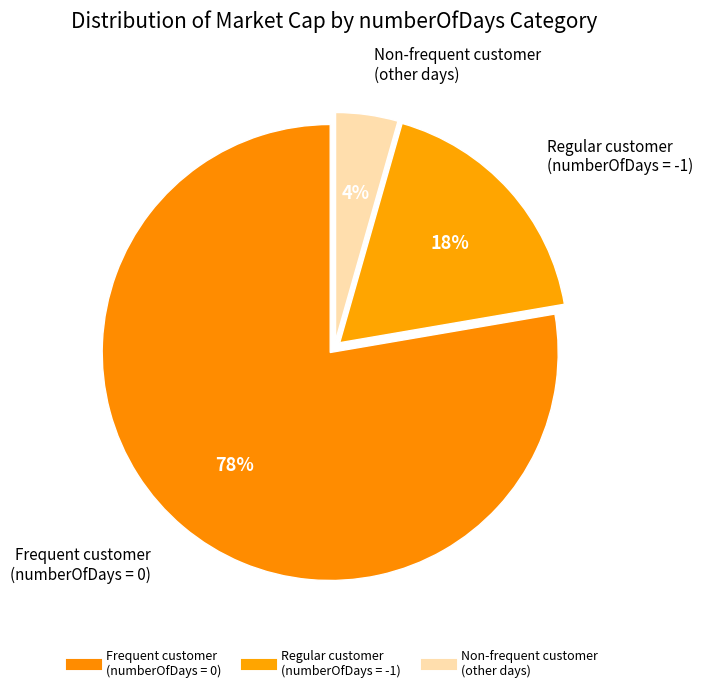

Count the number of slices in the pie.

3